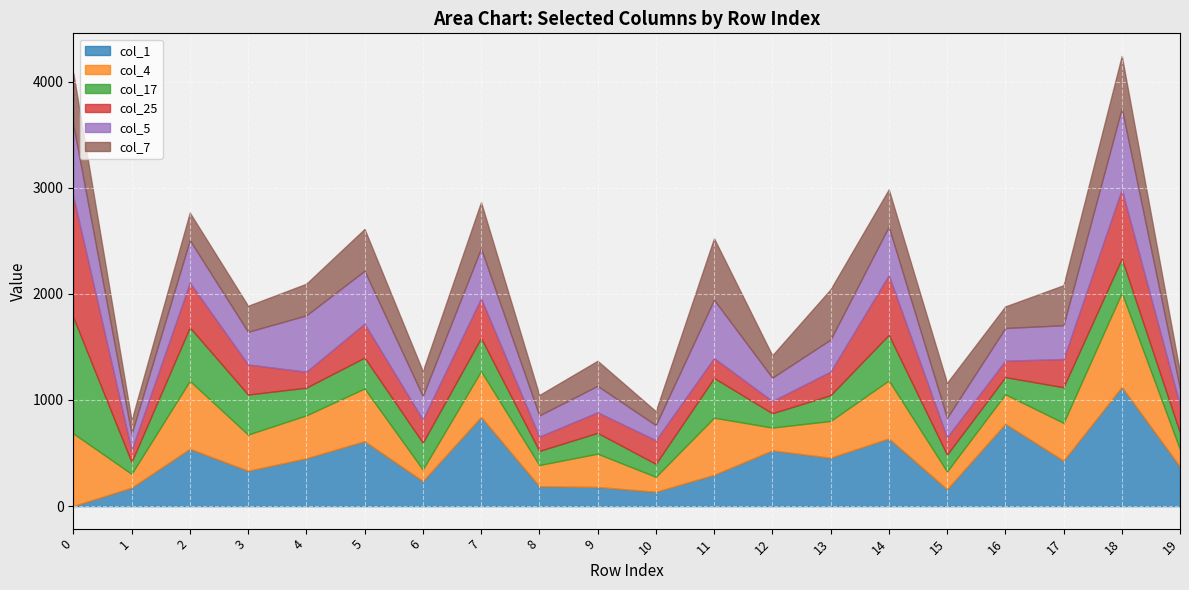

The col_4 series shows 34 at 1. True or false?

False